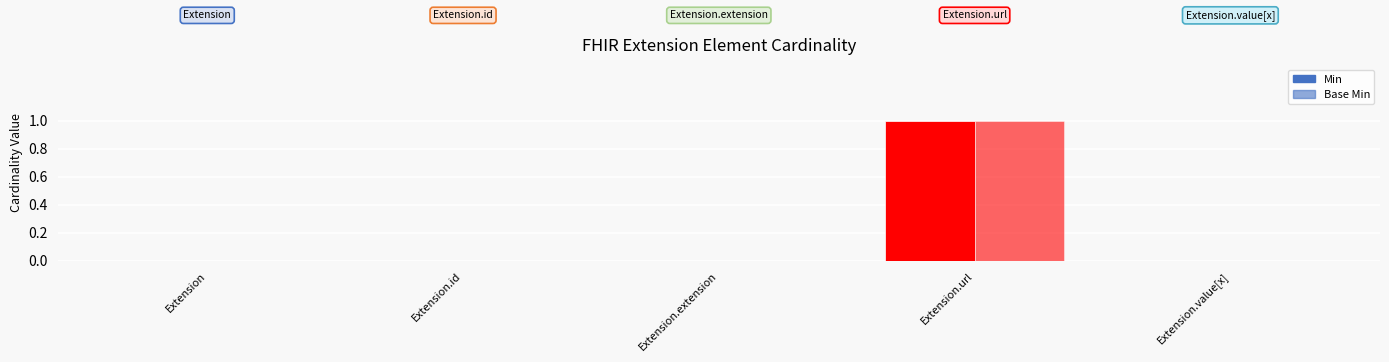

What is the difference between the maximum and second lowest values in the Min series?

1